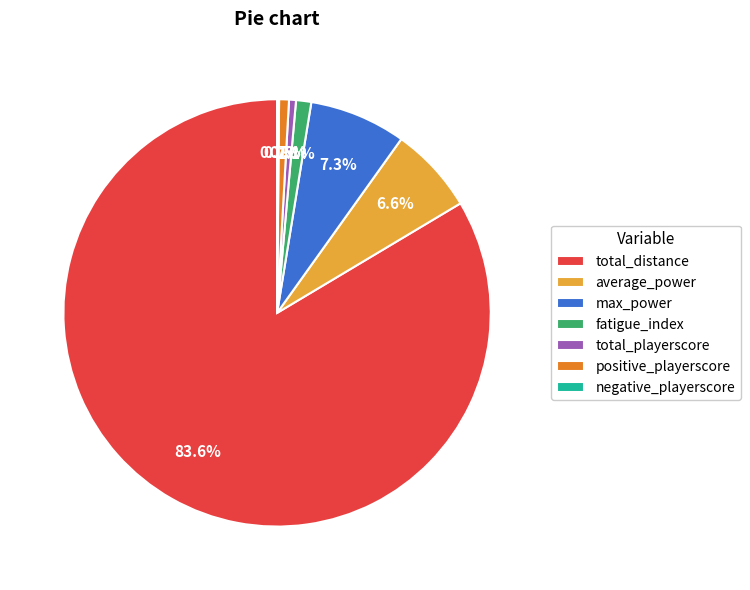

What is the largest slice in the pie chart?

total_distance